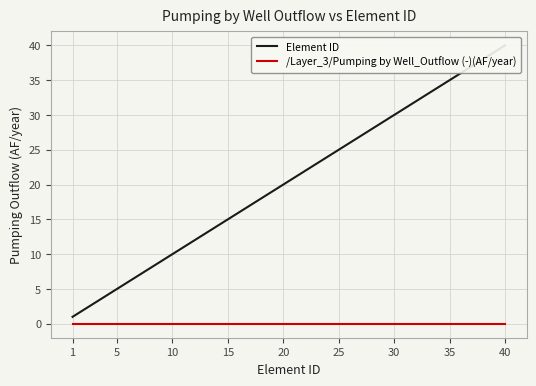

The value of /Layer_3/Pumping by Well_Outflow (-)(AF/year) at 40 is 0. True or false?

True